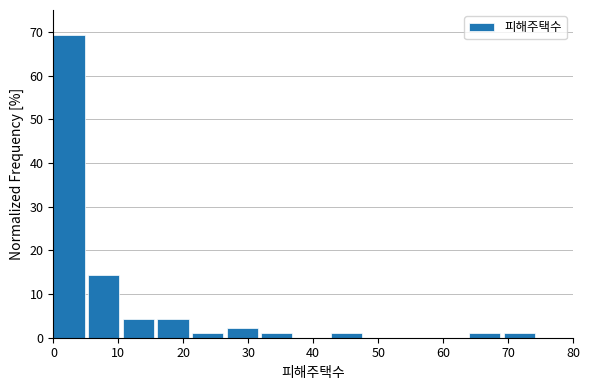

What is the height of the bar covering 21 to 27 on the x-axis? Neither the bar edges nor the heights are printed on the chart, so give them approximately, as read against the axes.

1